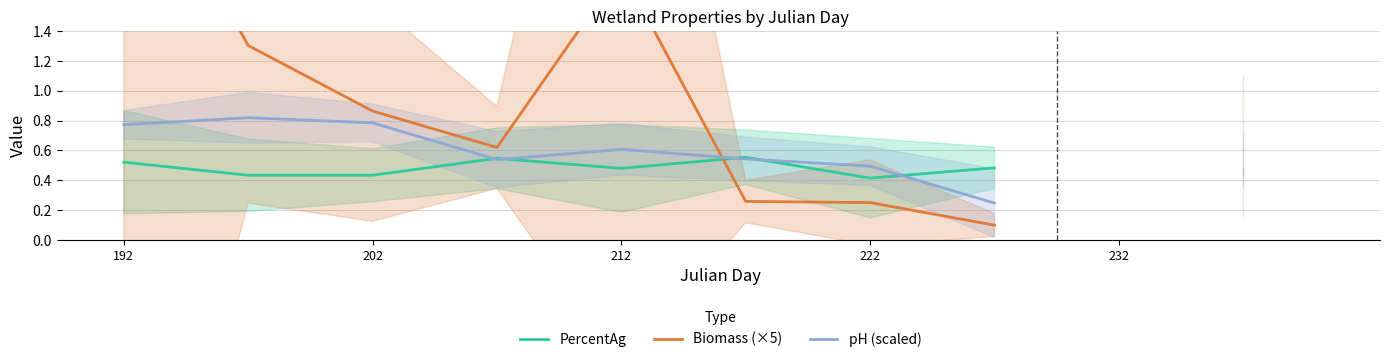

Which series ends up on top after the final intersection of PercentAg and Biomass (×5)?

PercentAg